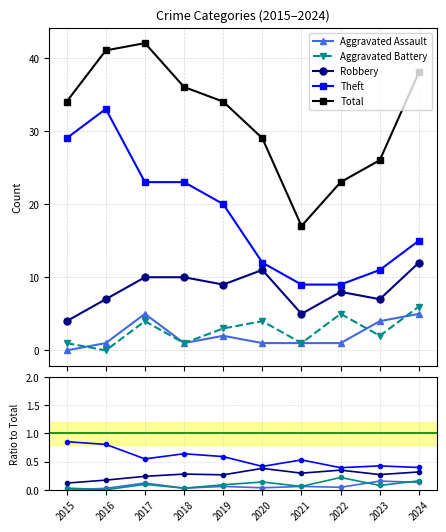

True or false: Robbery has a value of 0.6 at 2022.

False